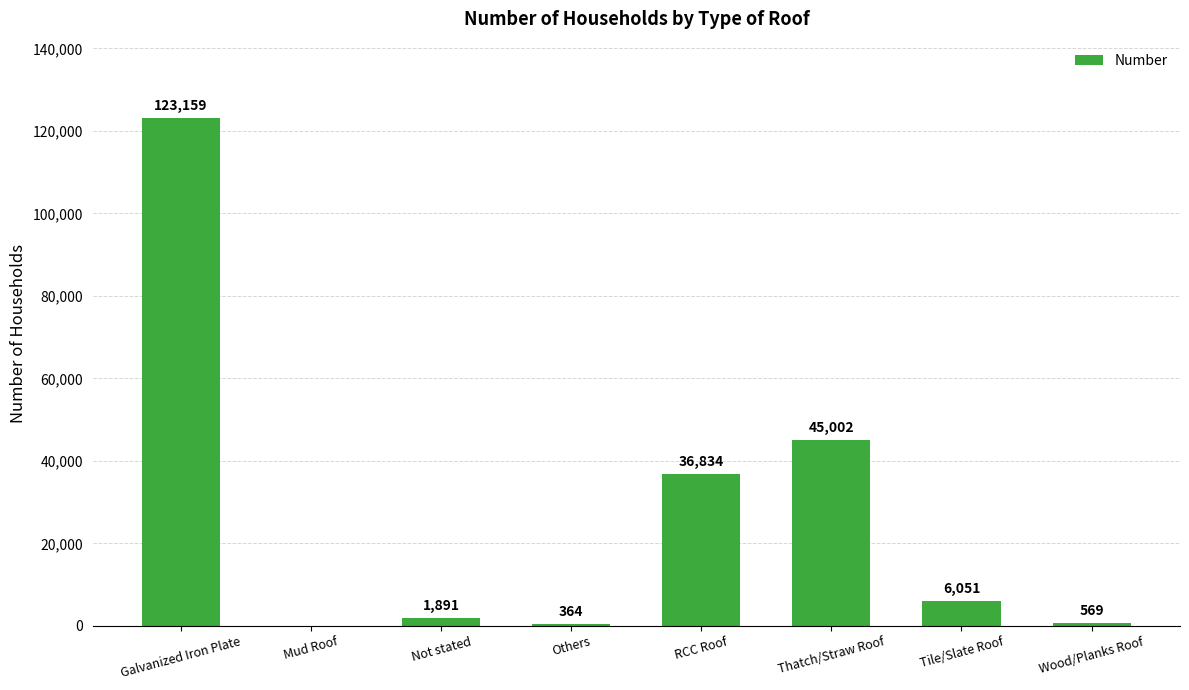

The value at Mud Roof is 0. True or false?

True